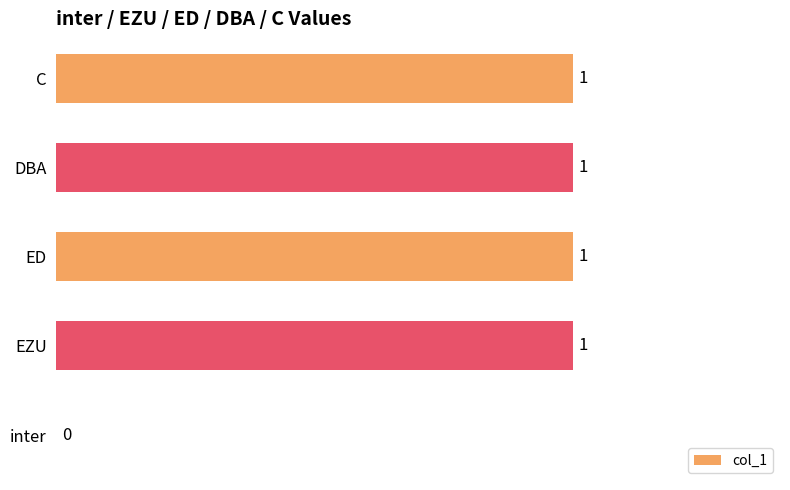

Count the number of data series in this chart.

1